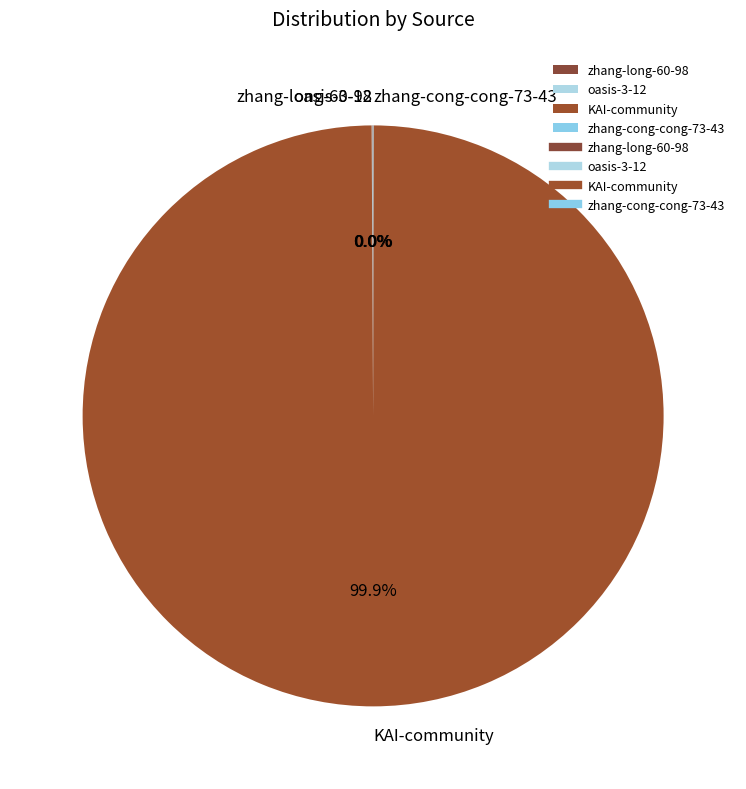

Which slice is the largest?

KAI-community